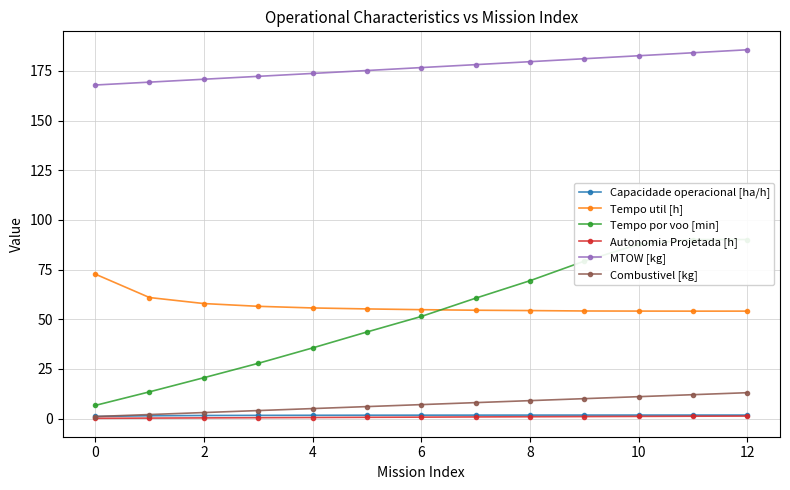

True or false: Combustivel [kg] and Tempo util [h] cross at least once.

False